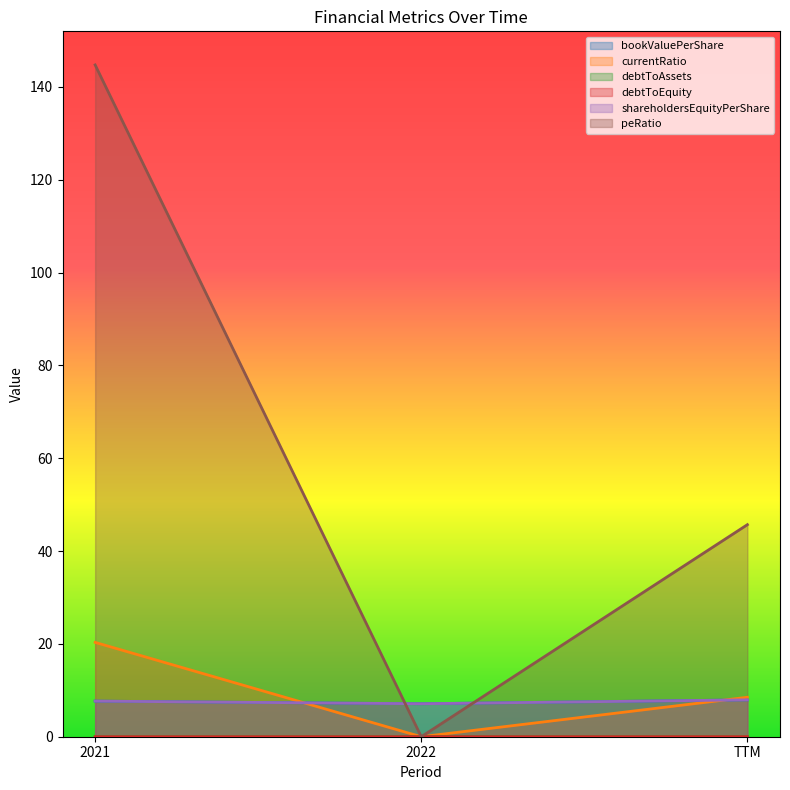

What value does the currentRatio series have at 2021?

20.3